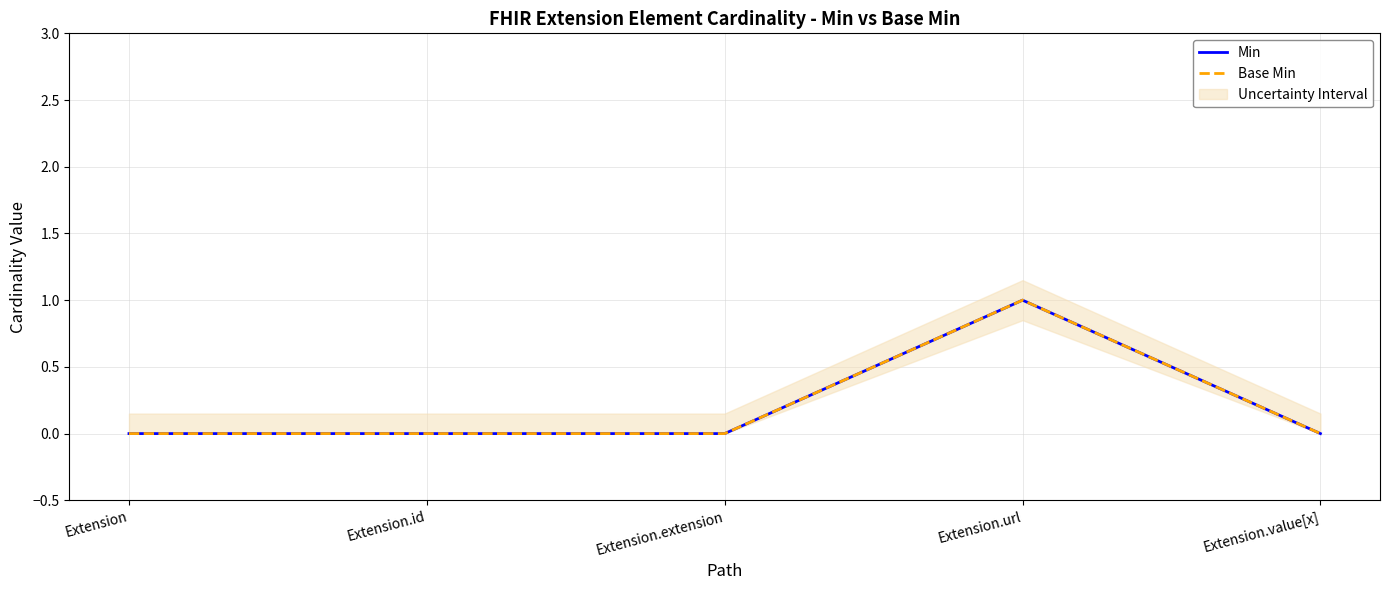

True or false: Min and Base Min intersect in this chart.

False